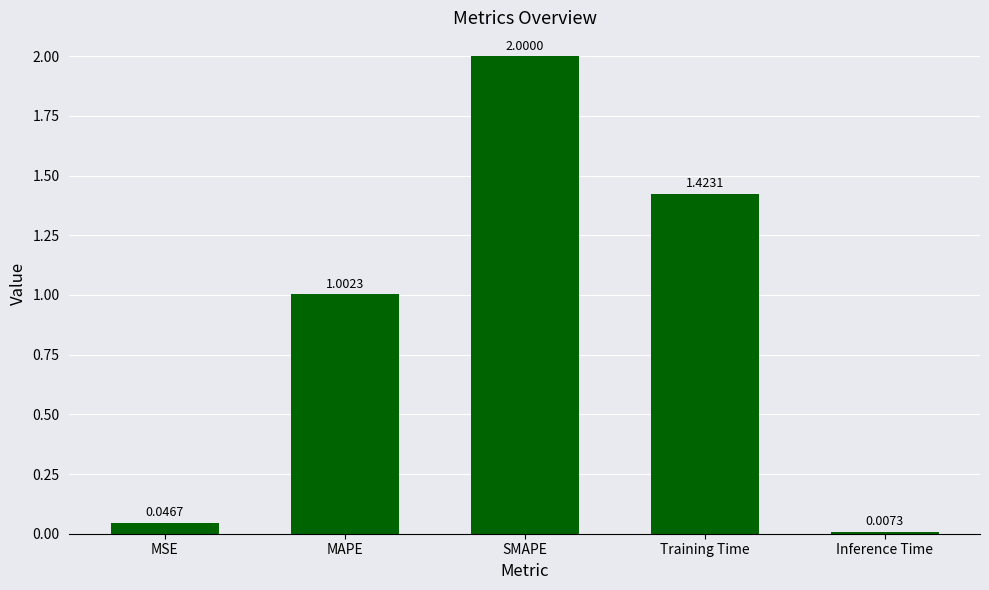

Which category has the highest value across all series?

SMAPE